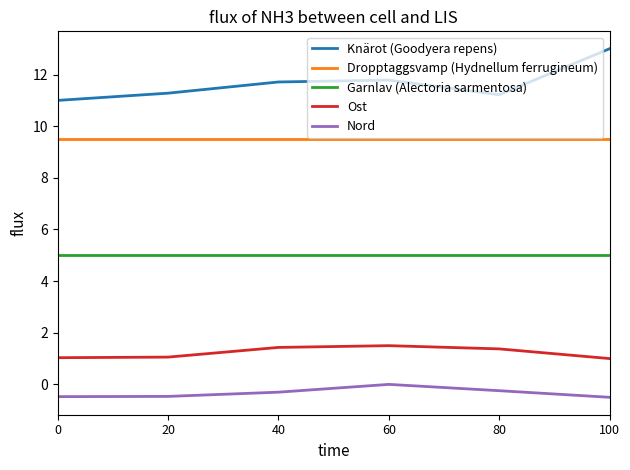

What value does the Knärot (Goodyera repens) series have at 60?

11.8